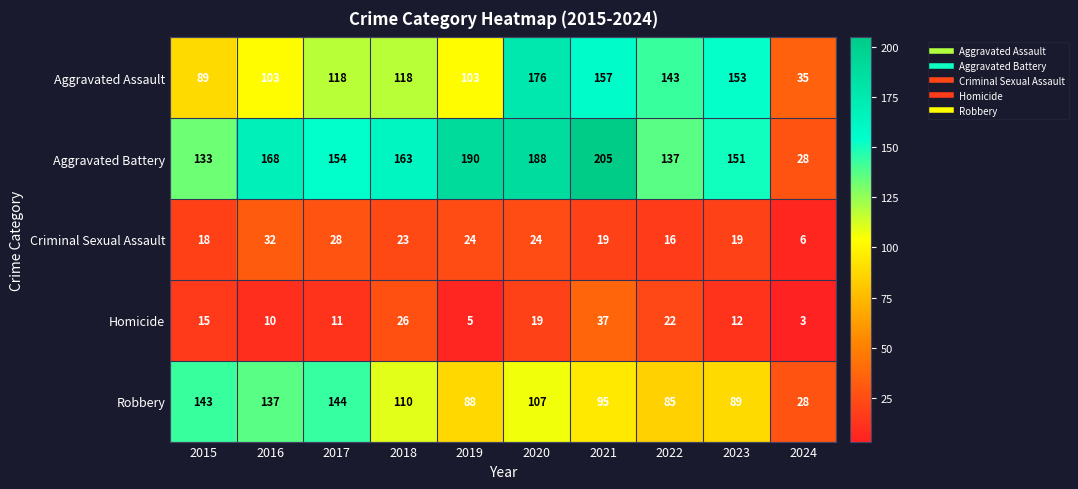

The value of Homicide at 2022 is 14. True or false?

False